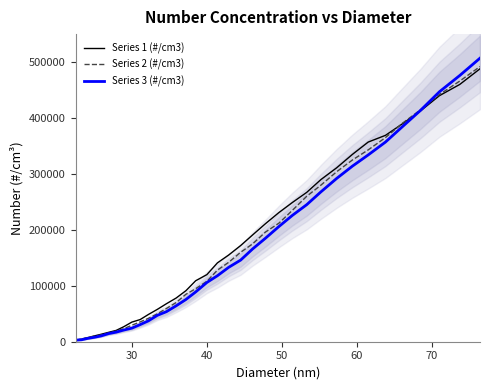

What is the value of the Series 1 (#/cm3) point at the 22nd from the left?

211000